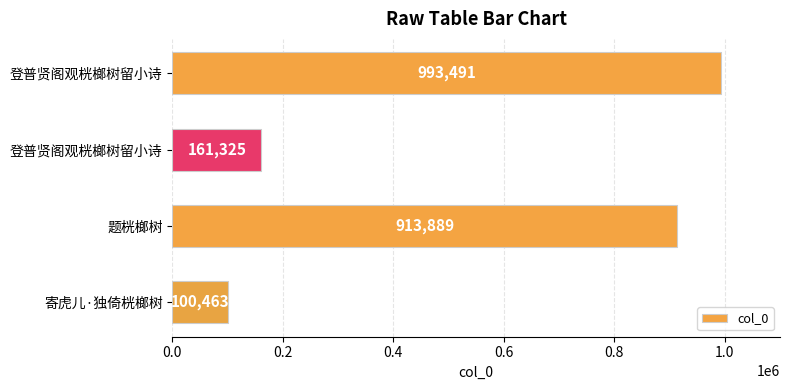

Does the chart contain any negative values?

No